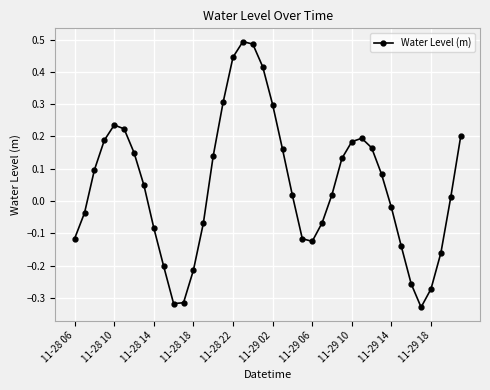

What is the difference between the maximum and minimum values?

0.8